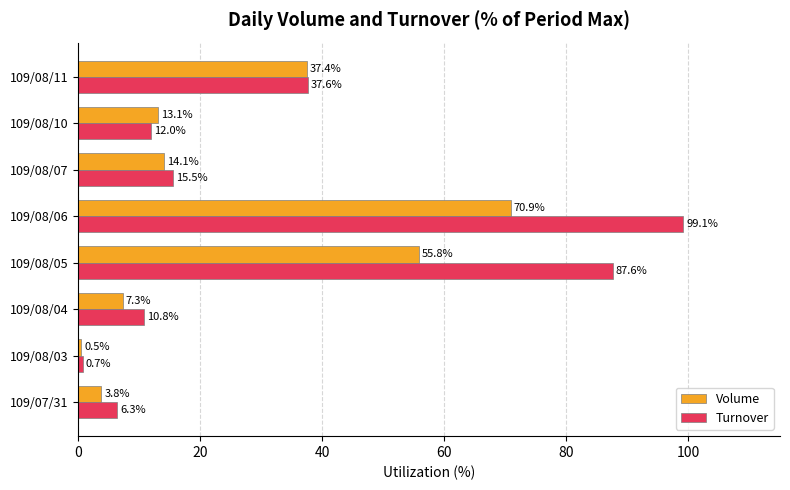

What is the sum of the Volume values at 109/08/03 and 109/08/07?

14.6